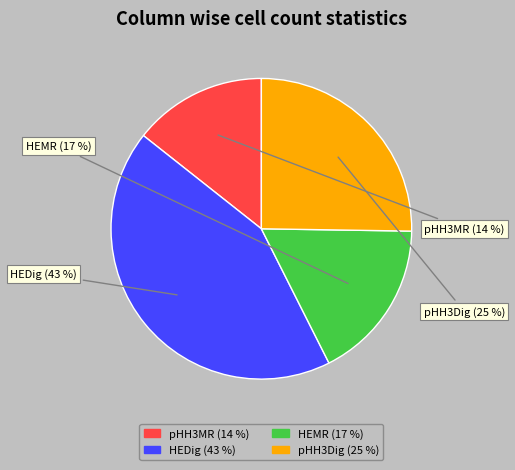

To the nearest percent, what portion does HEMR represent?

17%